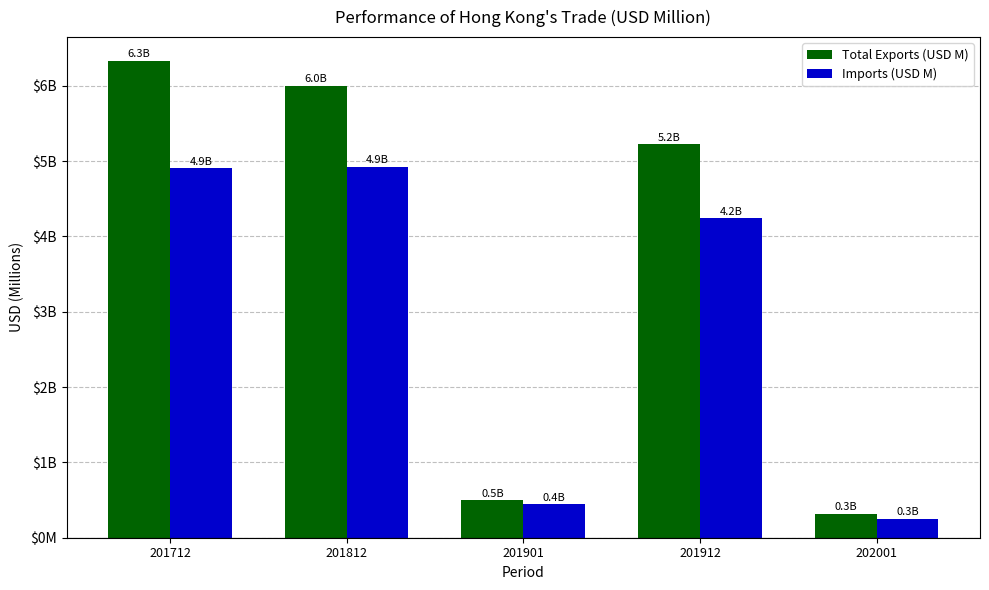

Is the value of Total Exports (USD M) at 201912 greater than the value of Imports (USD M) at 201812?

Yes